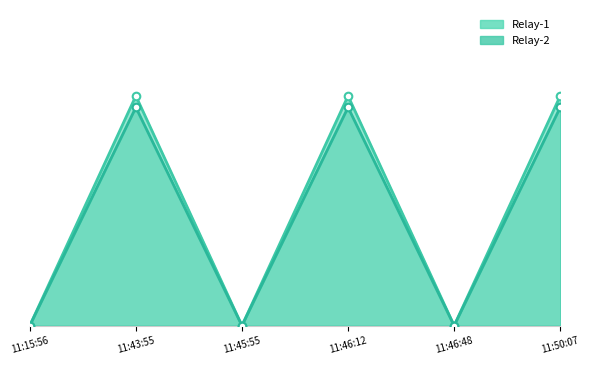

Which series reaches the minimum Y coordinate?

Relay-1